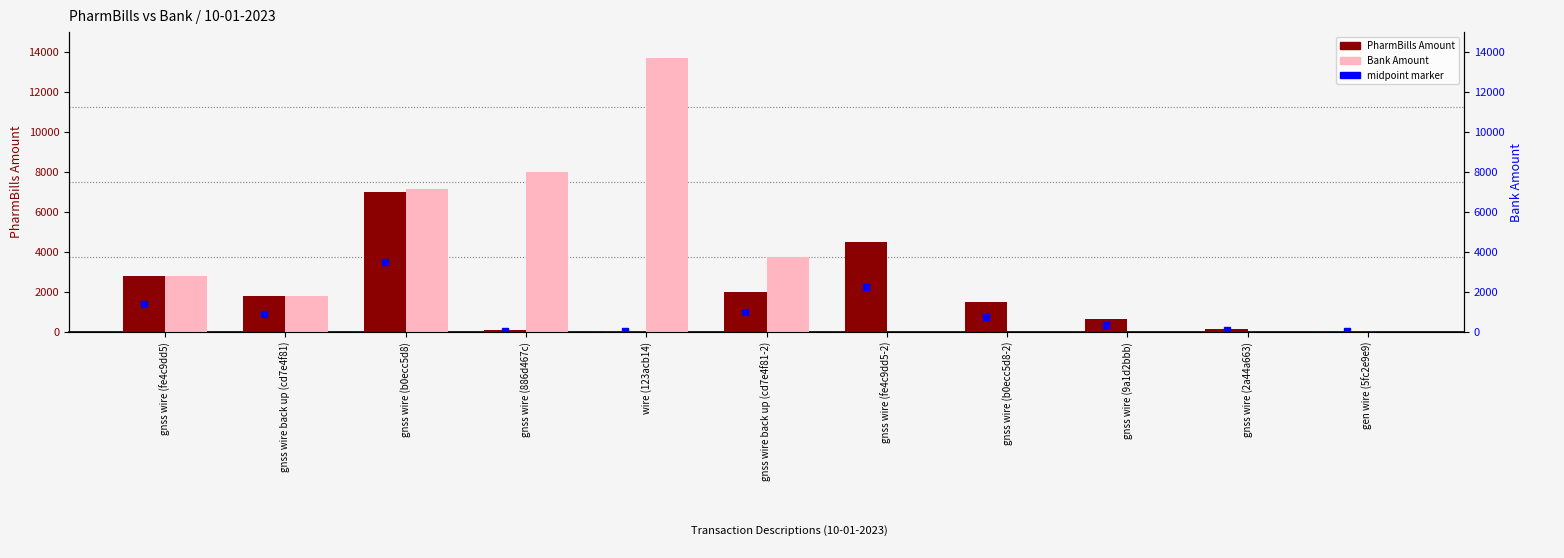

At which label does Bank Amount first exceed 1794?

gnss wire (fe4c9dd5)